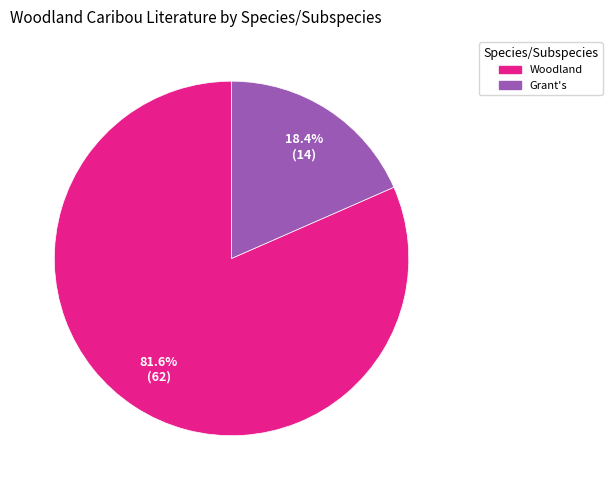

To the nearest percent, what is the average slice percentage?

50%